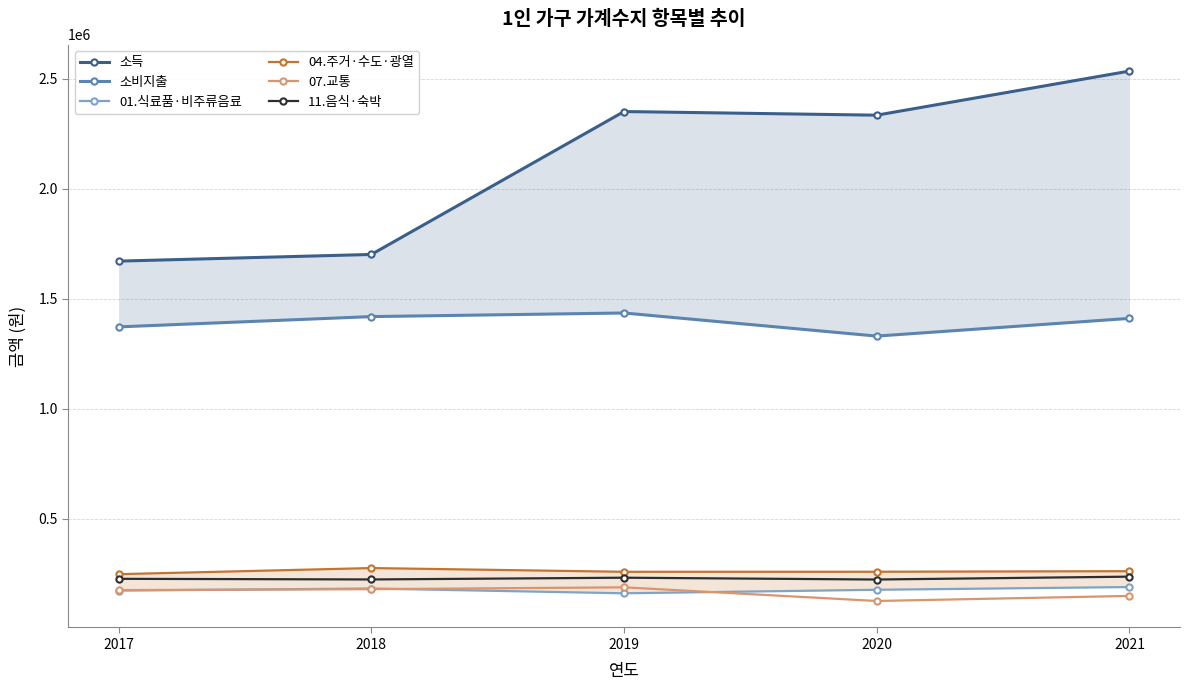

Which category has the highest value in the 01.식료품·비주류음료 series?

2021